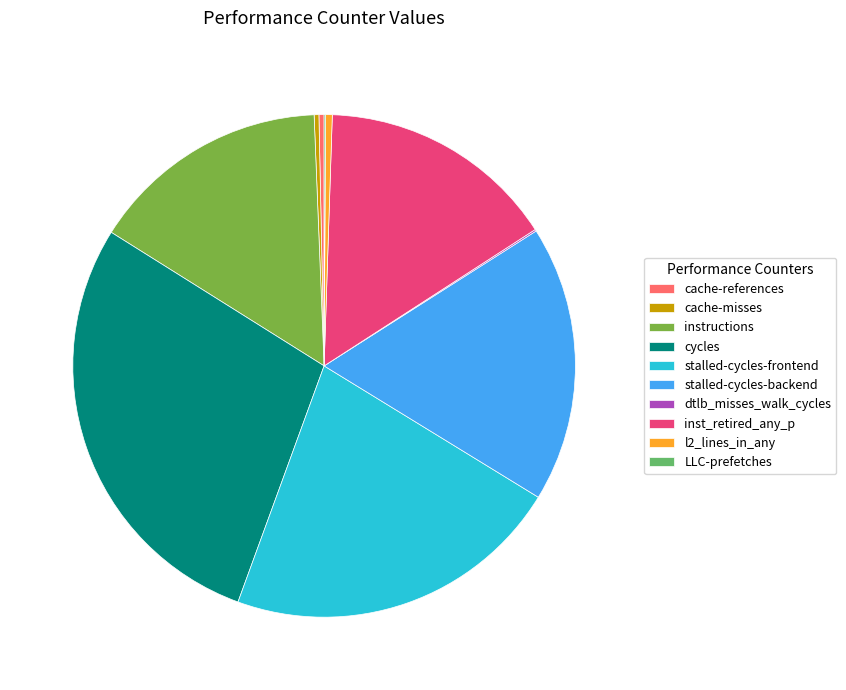

Approximately how many times larger is the value at cycles compared to l2_lines_in_any?

66.4